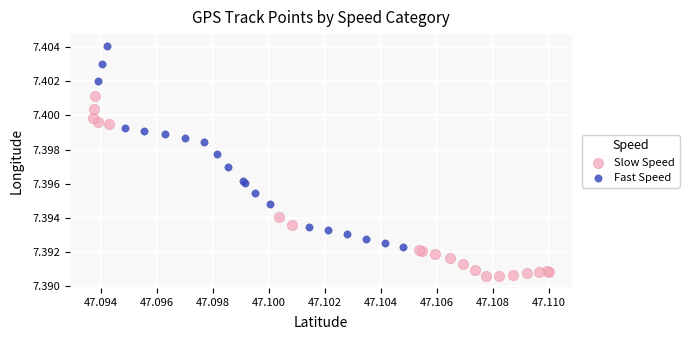

Which series contains the lowest Y value?

Slow Speed